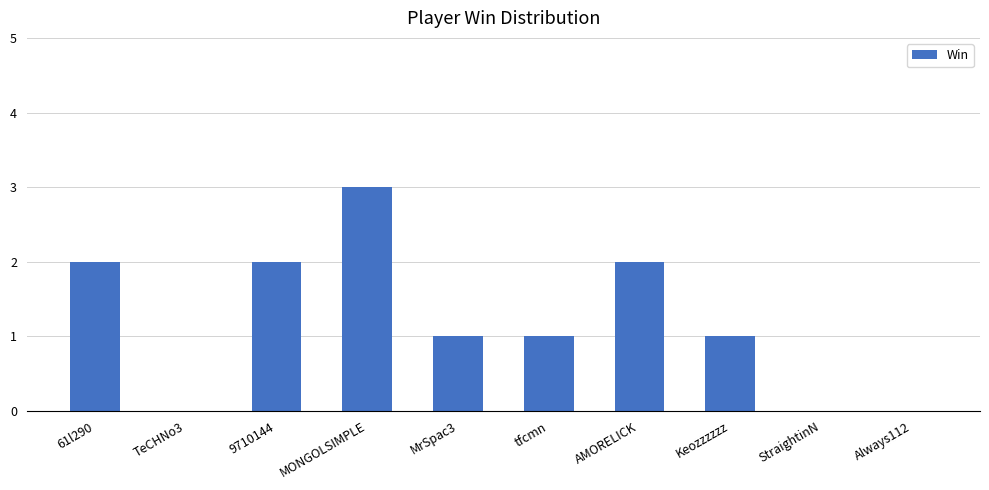

Which has a higher value, TeCHNo3 or 61l290?

61l290